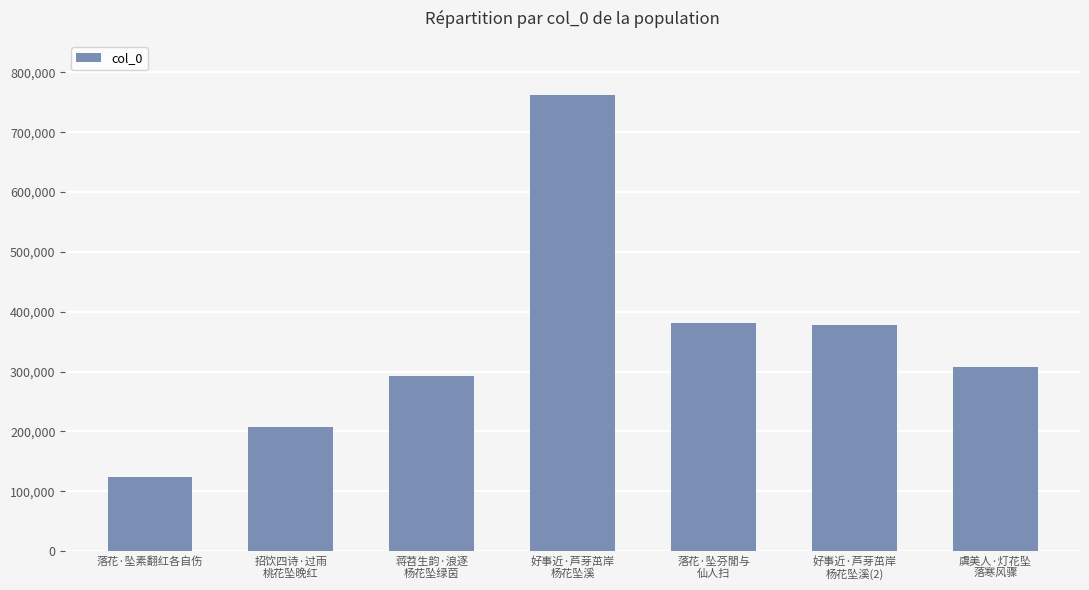

The value at 蒋苕生韵·浪逐
杨花坠绿茵 is 383126. True or false?

False